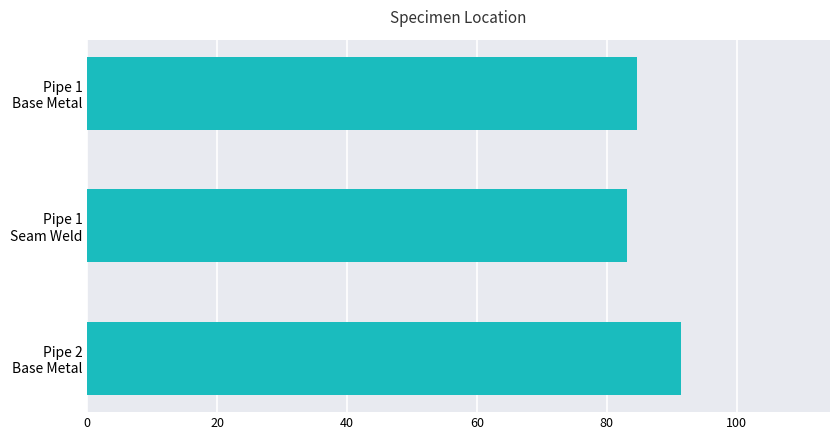

What is the difference between the maximum and second lowest values?

6.9